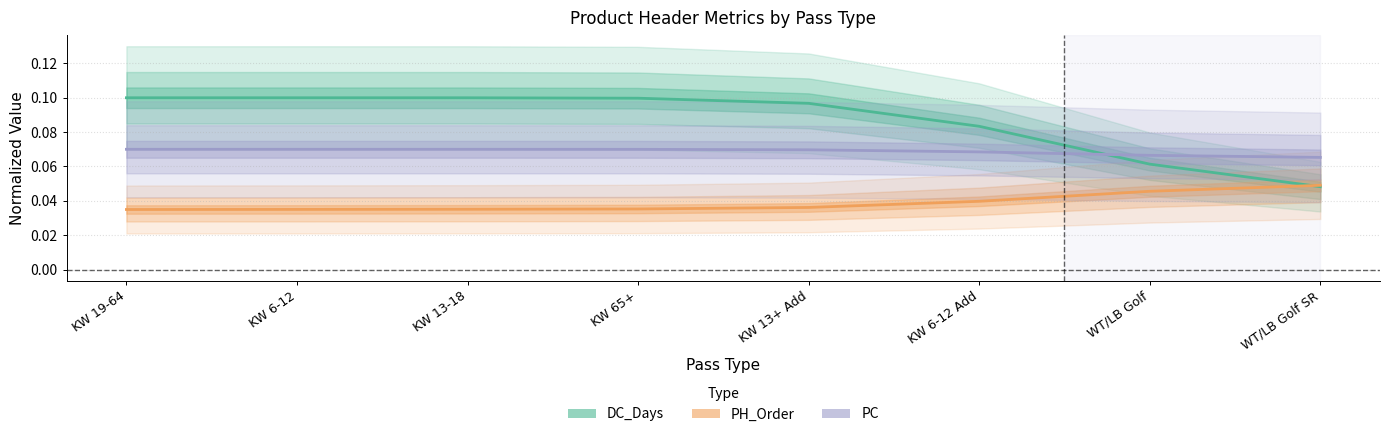

Where is DC_Days nearest to the value 0?

WT/LB Golf SR